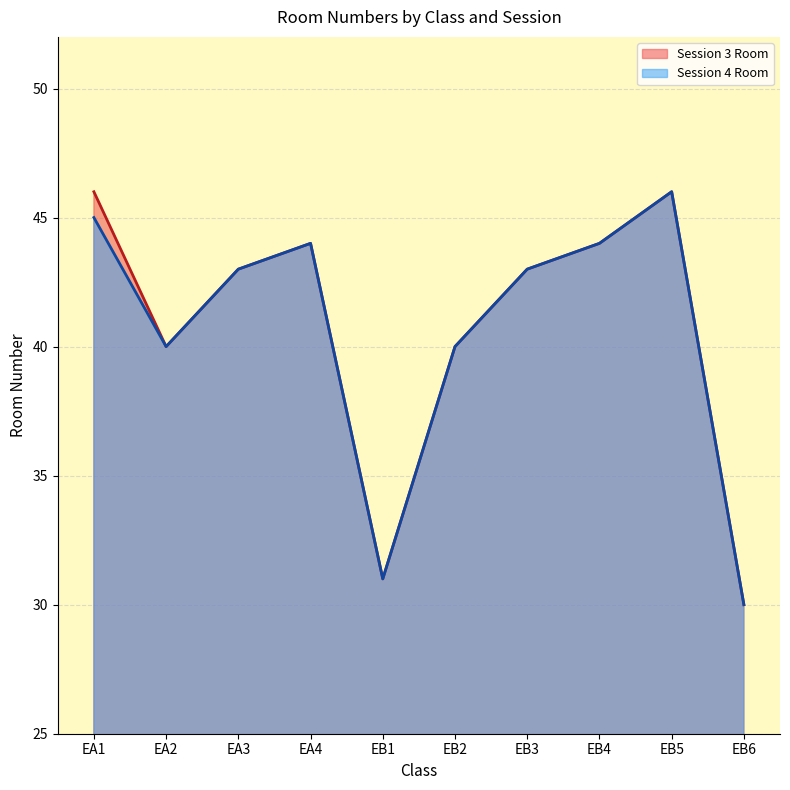

What is the average value of the Session 4 Room series?

41